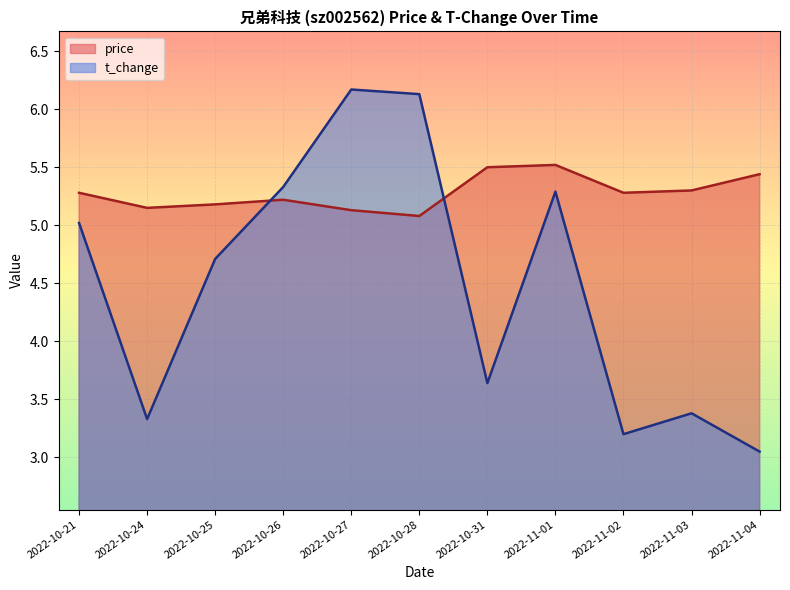

What value does the t_change series have at 2022-10-27?

6.2